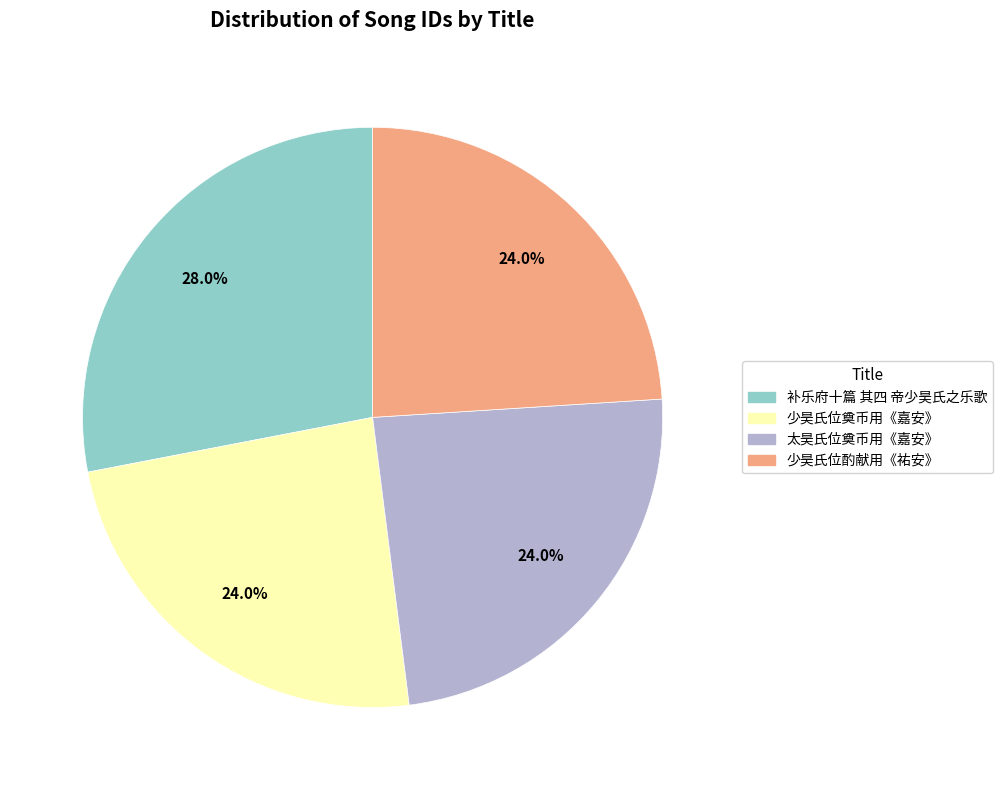

How many slices are in this pie chart?

4